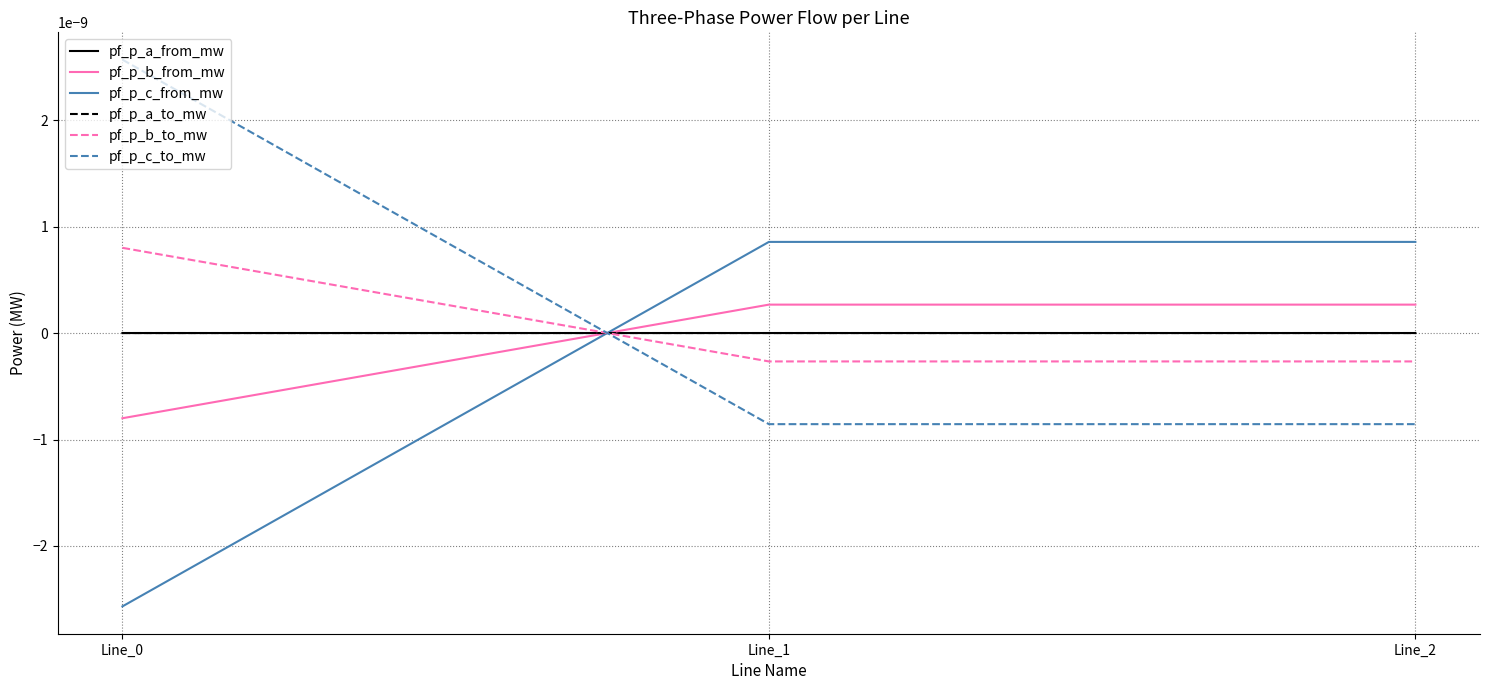

Is the value of pf_p_c_to_mw at Line_0 greater than the value of pf_p_b_from_mw at Line_0?

Yes